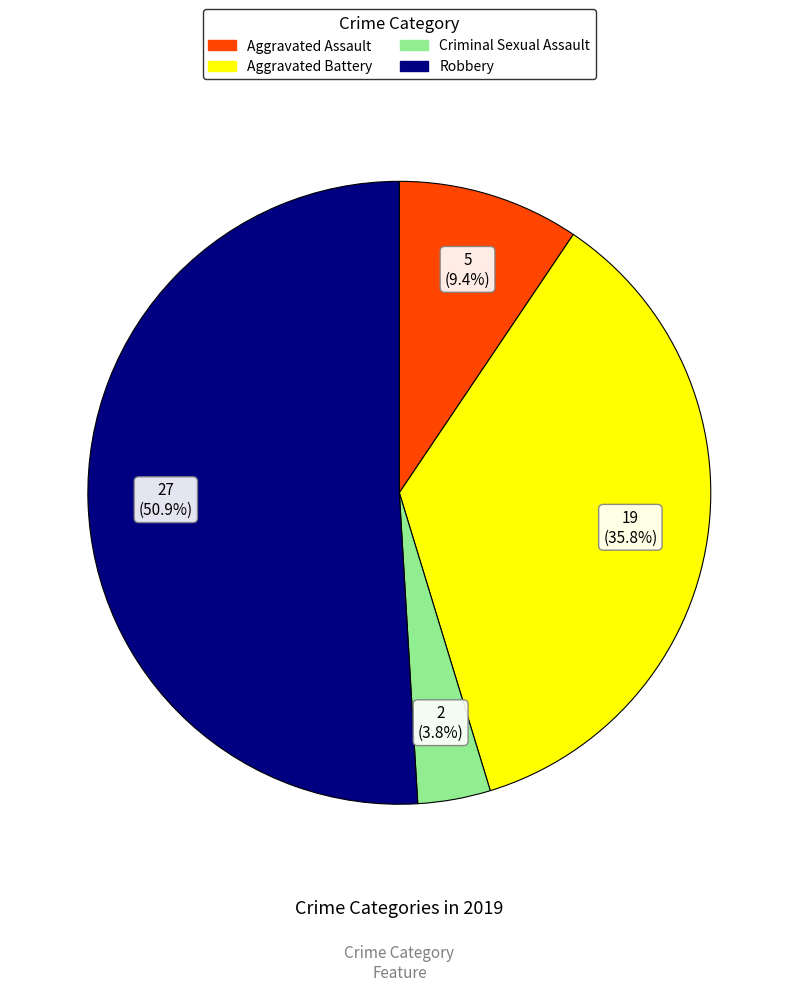

Does any single category account for the majority?

Yes